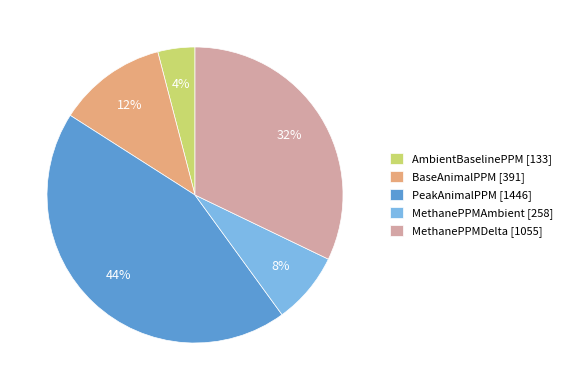

Count the number of slices in the pie.

5